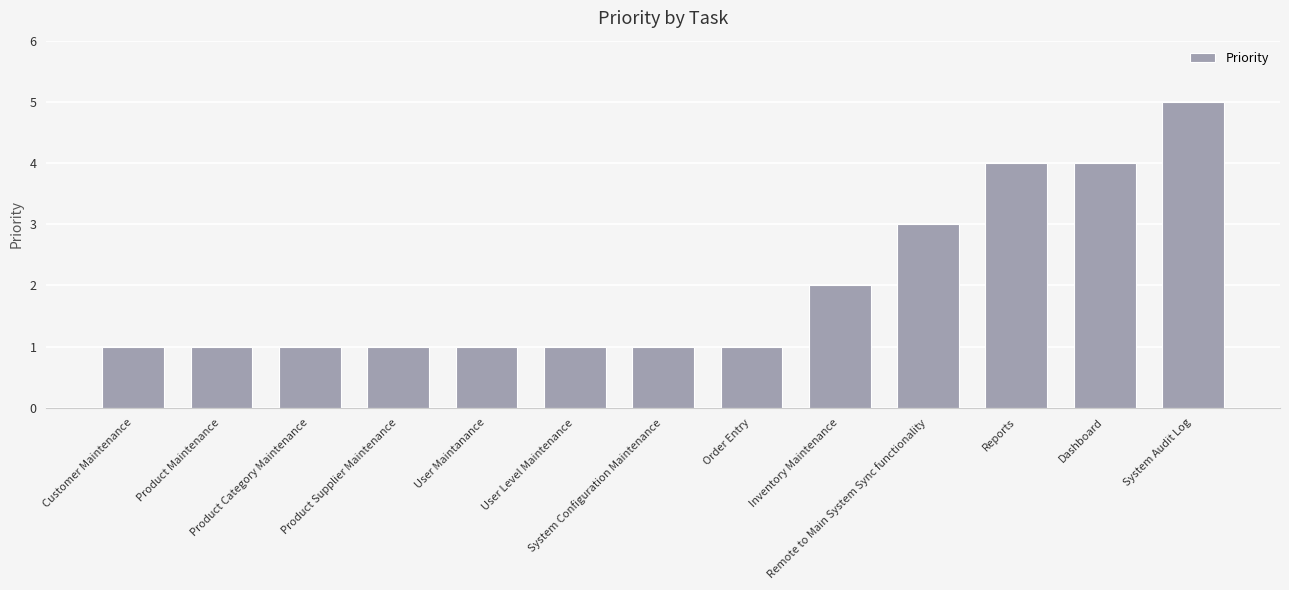

What is the maximum value shown in the chart?

5